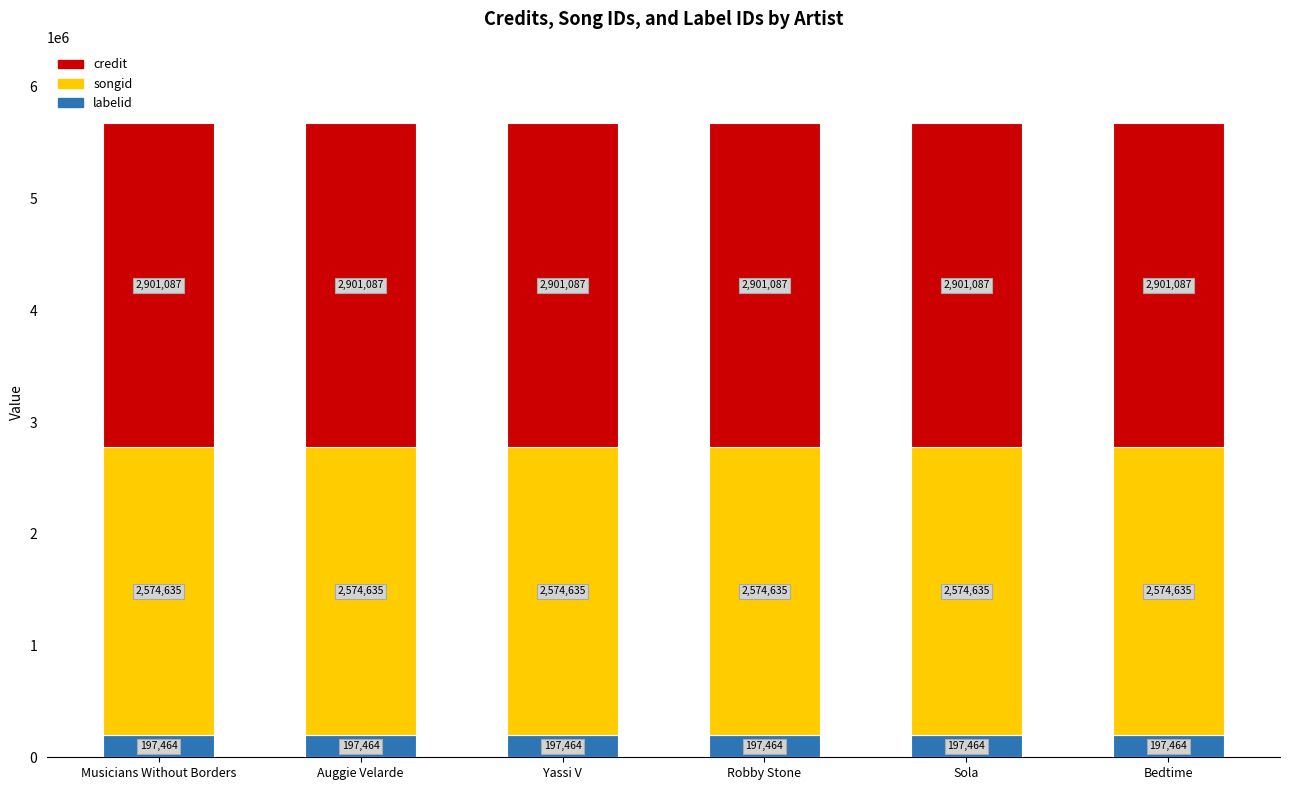

What is the maximum value for labelid?

197464